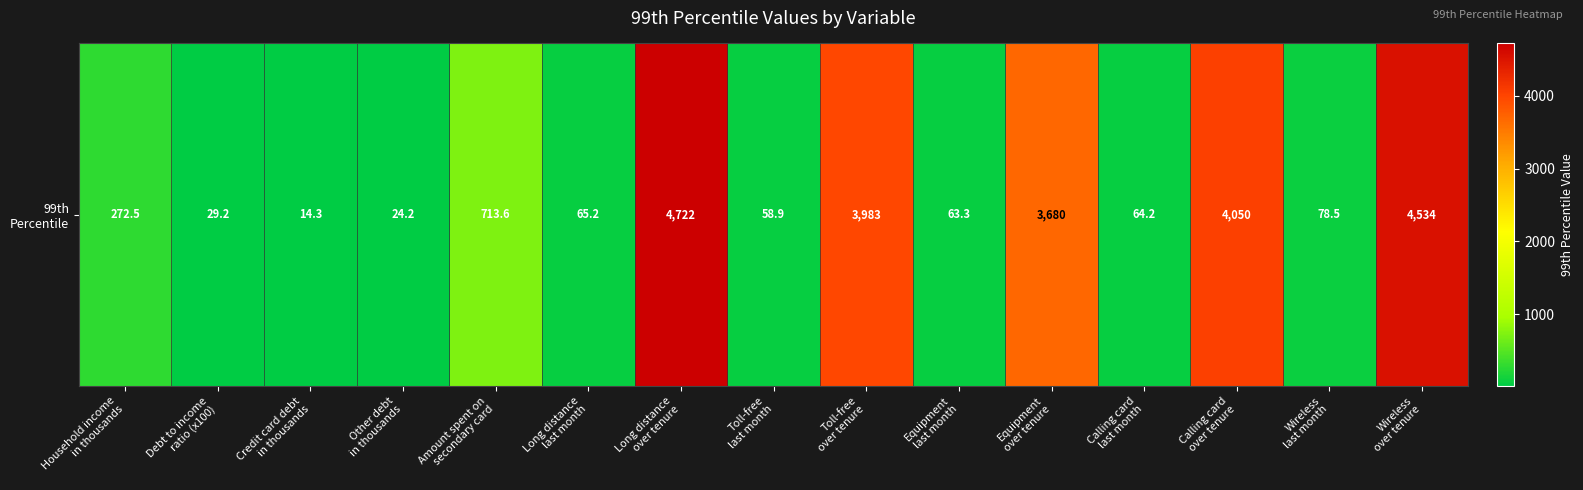

At which category does the chart reach its minimum across all series?

Credit card debt
in thousands